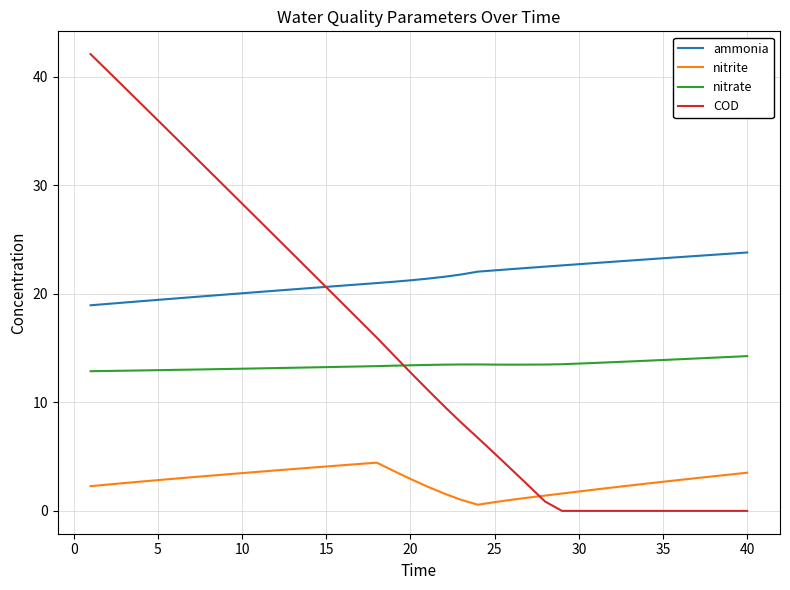

True or false: nitrate and COD intersect in this chart.

True